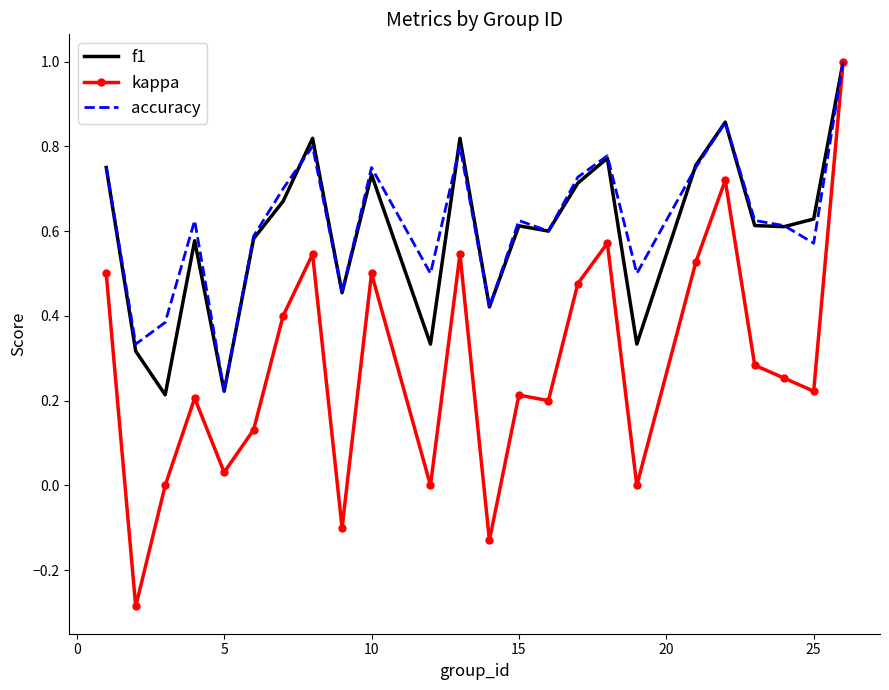

True or false: kappa and f1 cross at least once.

False